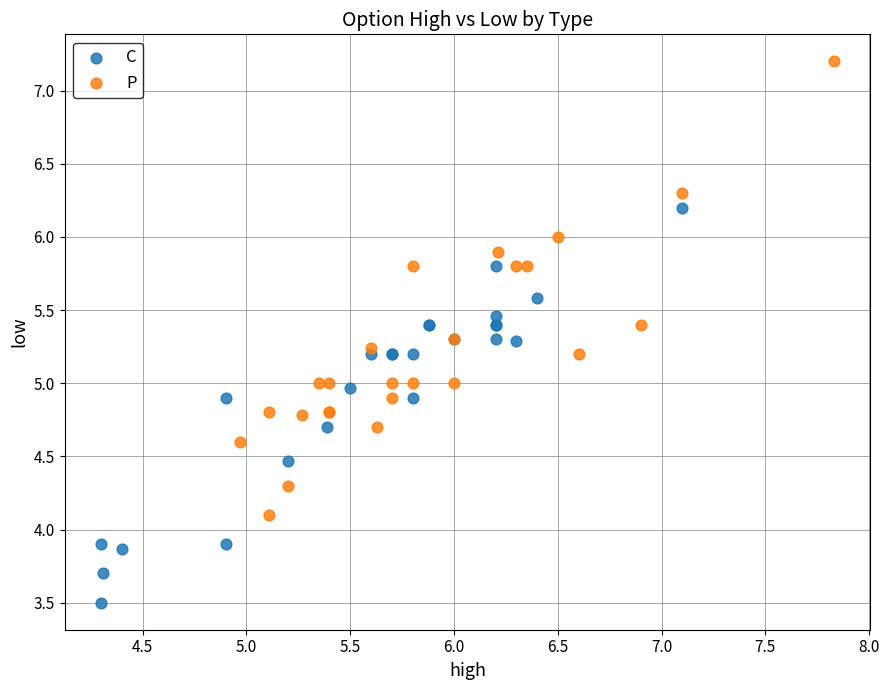

Which series contains the lowest Y value?

C